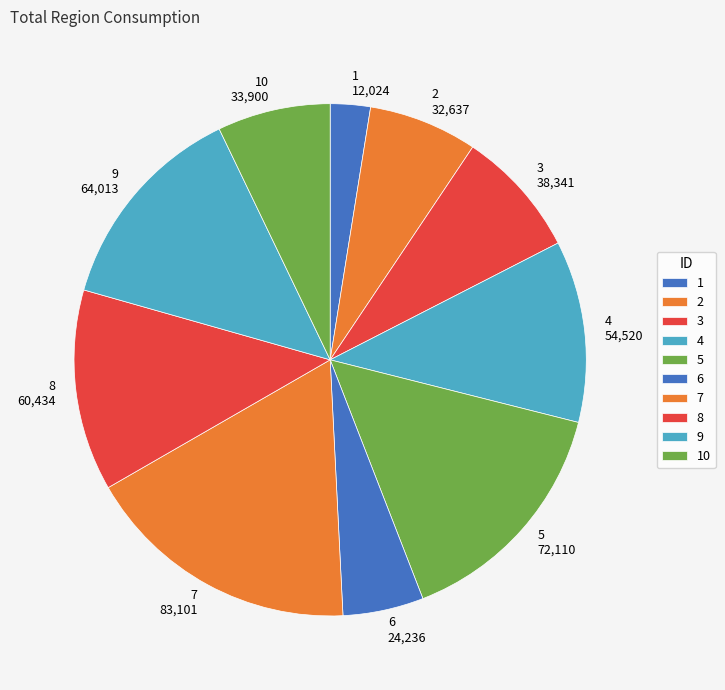

Is there any slice that represents more than half of the pie?

No